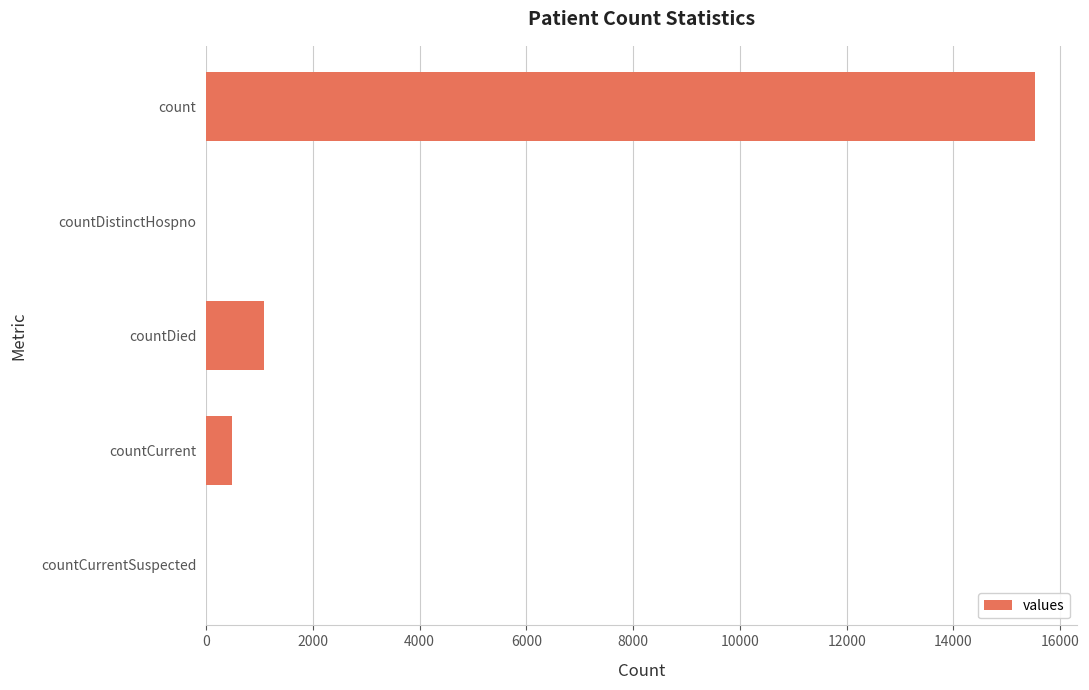

What is the sum of the values at countDied and count?

16615